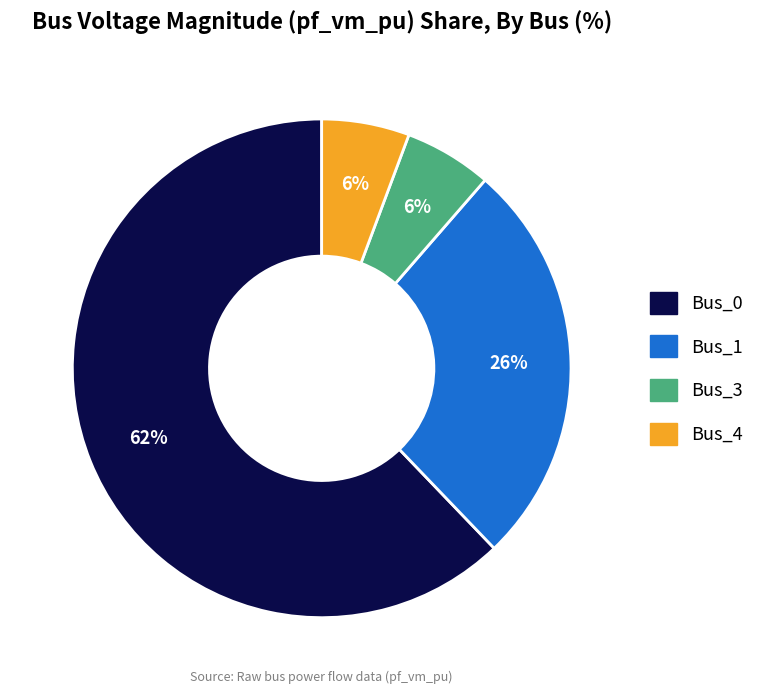

To the nearest percent, what is the difference between the largest and smallest slice percentages?

56%